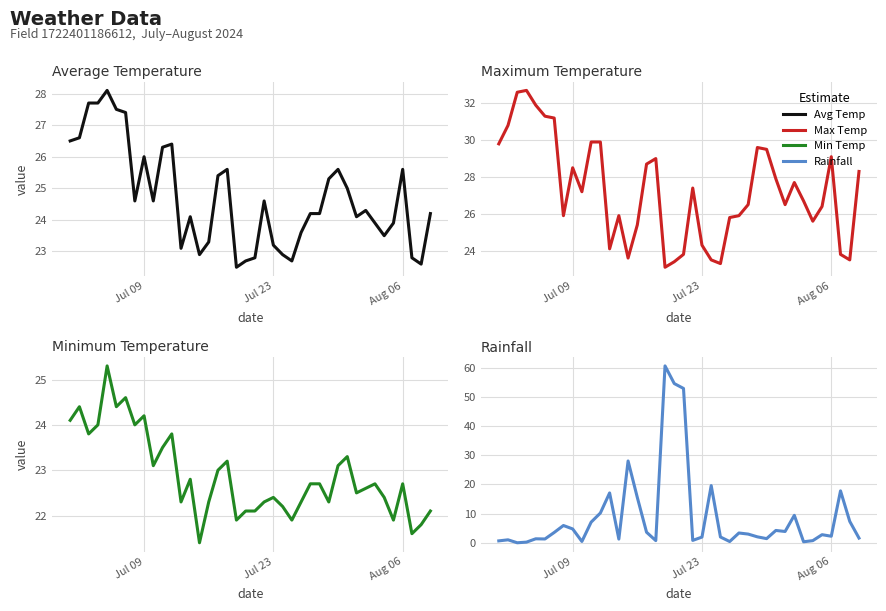

What is the lowest value of the Max Temp series?

23.1